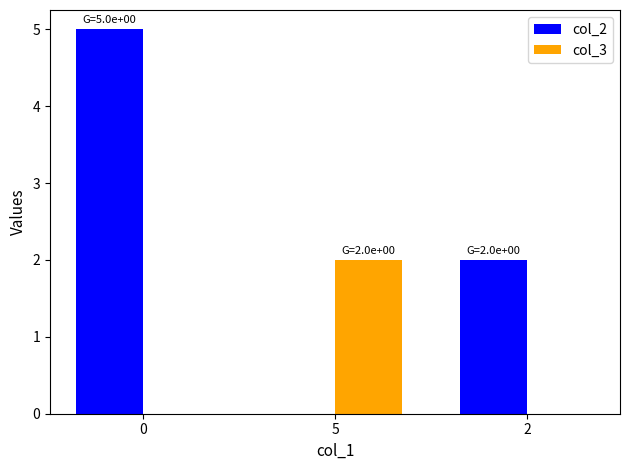

Is the value of col_2 at 0 greater than the value of col_3 at 2?

Yes